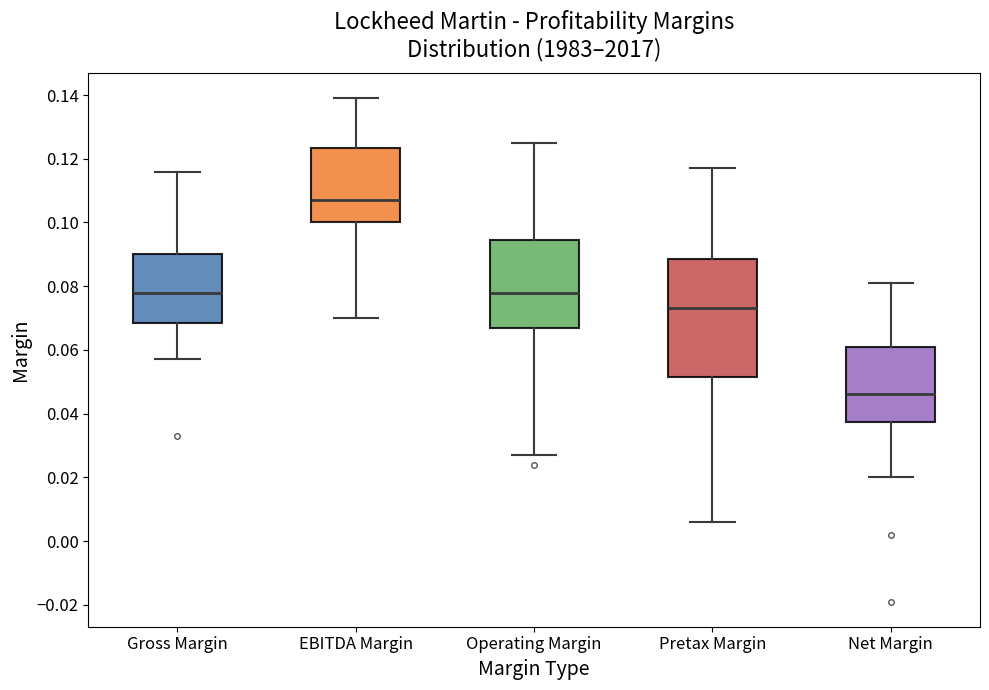

Which box has the lowest median line?

Net Margin